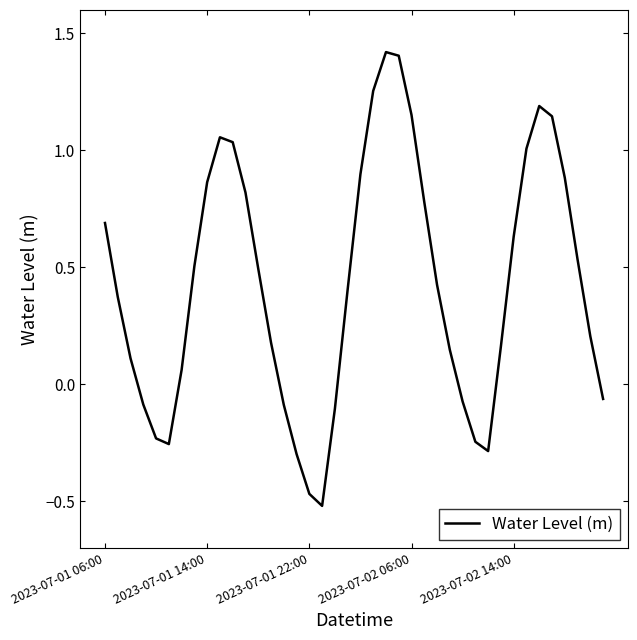

What is the difference between the maximum and minimum values?

1.9